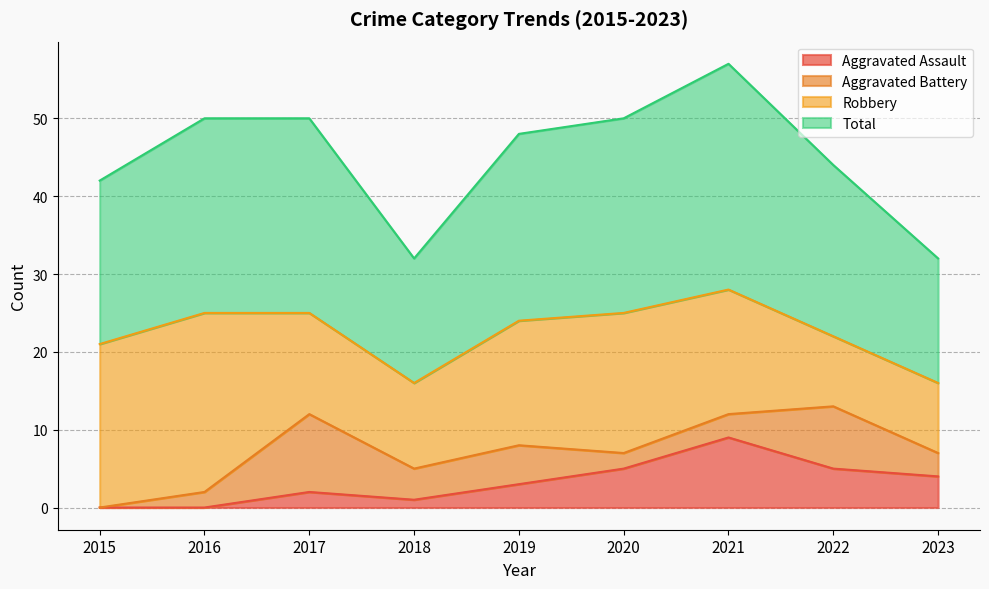

What is the approximate value of Total at 2019?

48